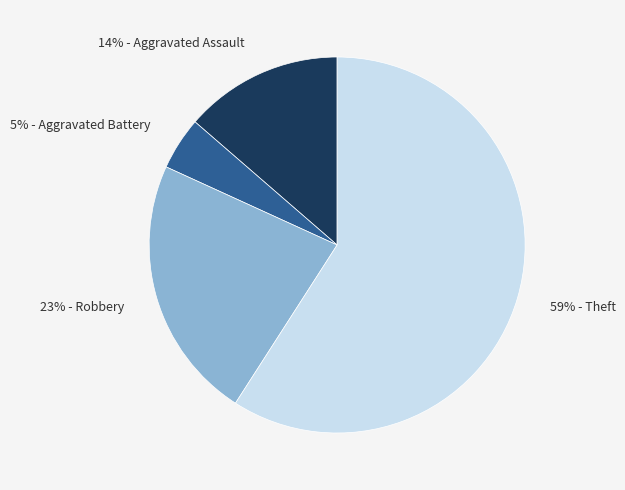

To the nearest percent, what is the average slice percentage?

25%